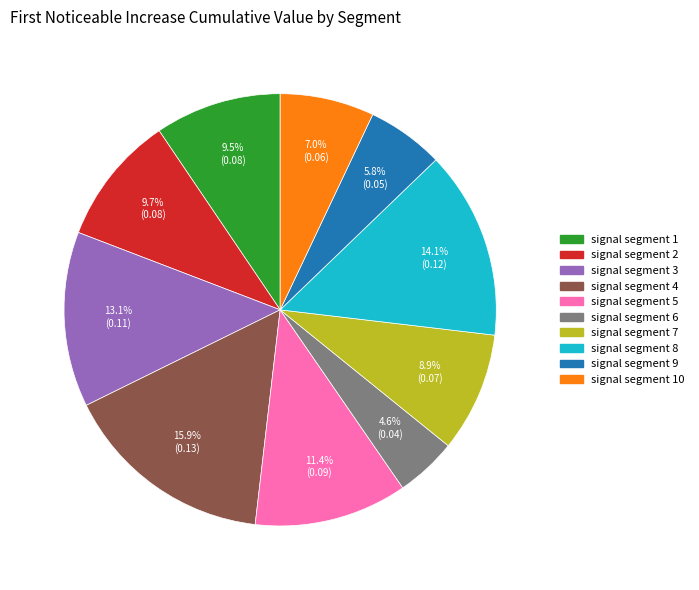

Does any single category account for the majority?

No